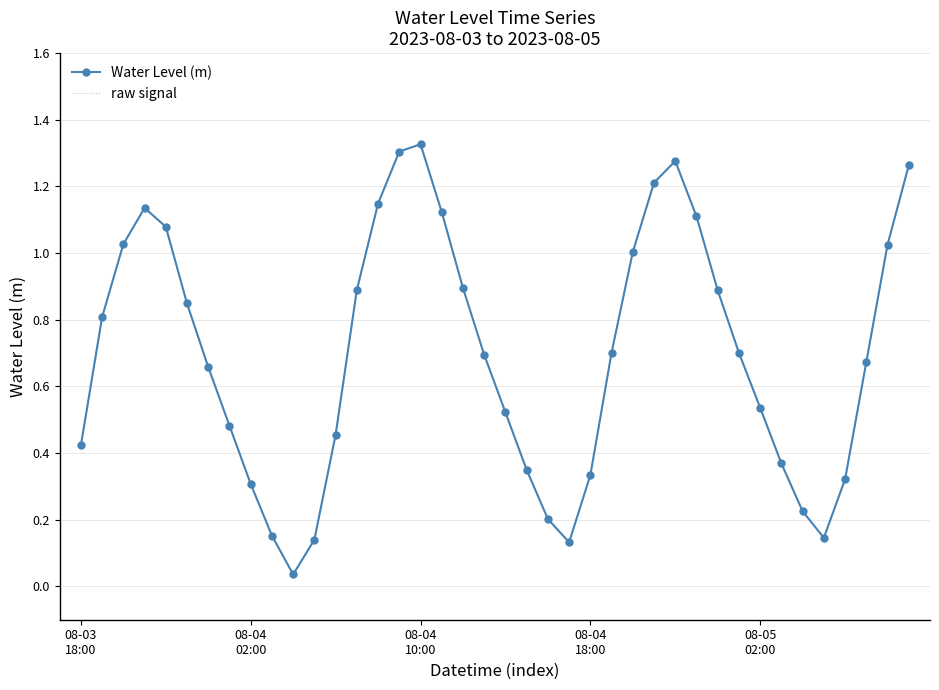

What is the sum of all Water Level (m) values?

27.9